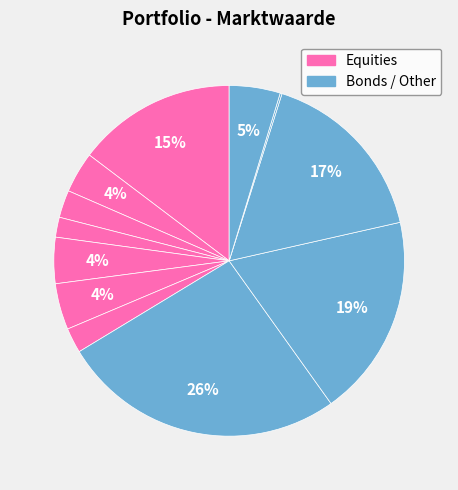

To the nearest percent, what is the average slice percentage?

8%